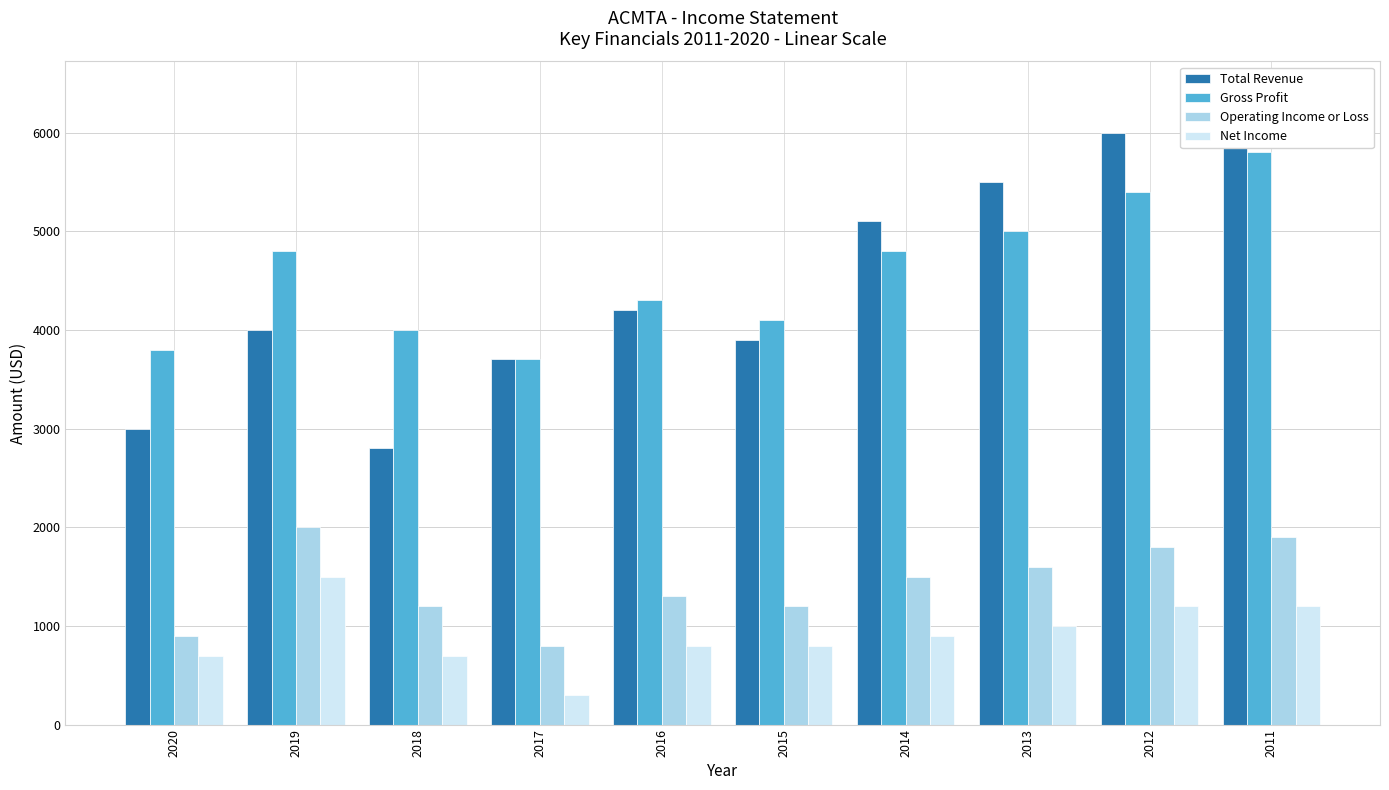

The value of Operating Income or Loss at 2018 is 1200. True or false?

True